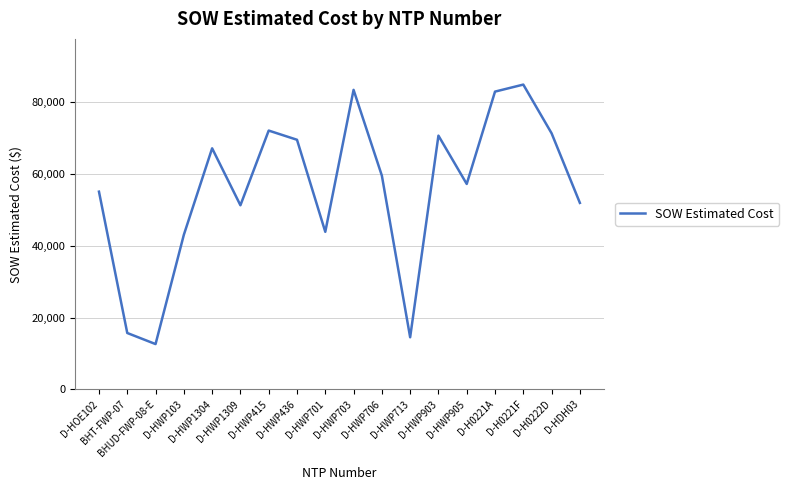

What is the smallest value displayed?

12601.5